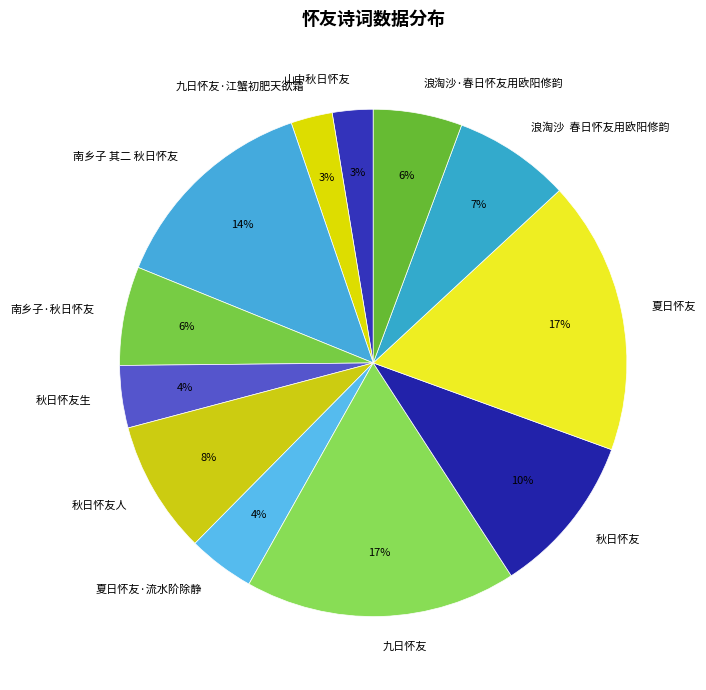

Between 夏日怀友·流水阶除静 and 九日怀友·江蟹初肥天欲霜, which is larger?

夏日怀友·流水阶除静